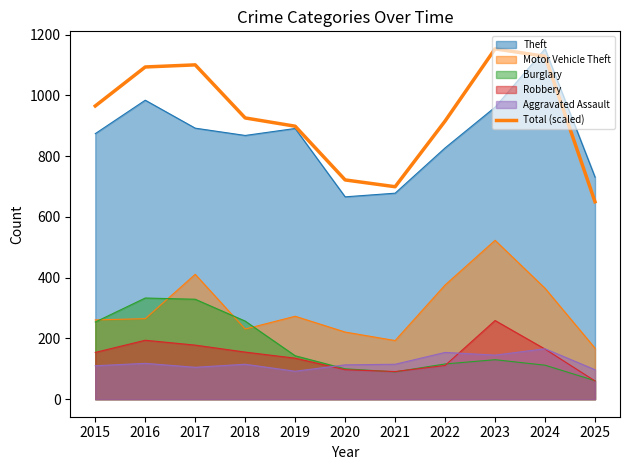

True or false: there are more than 2 points higher than both neighbors.

False